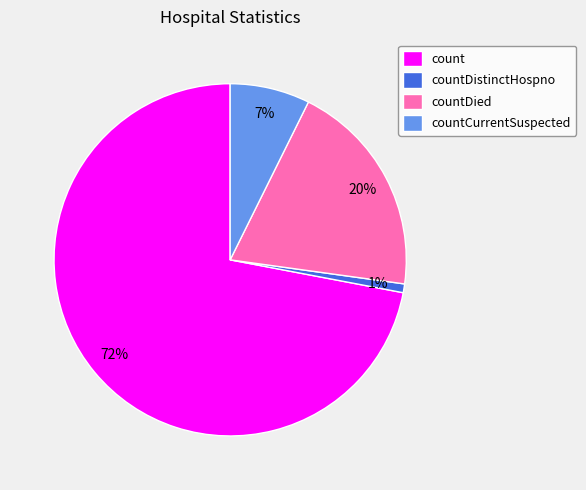

Which has a higher value, countDistinctHospno or countCurrentSuspected?

countCurrentSuspected